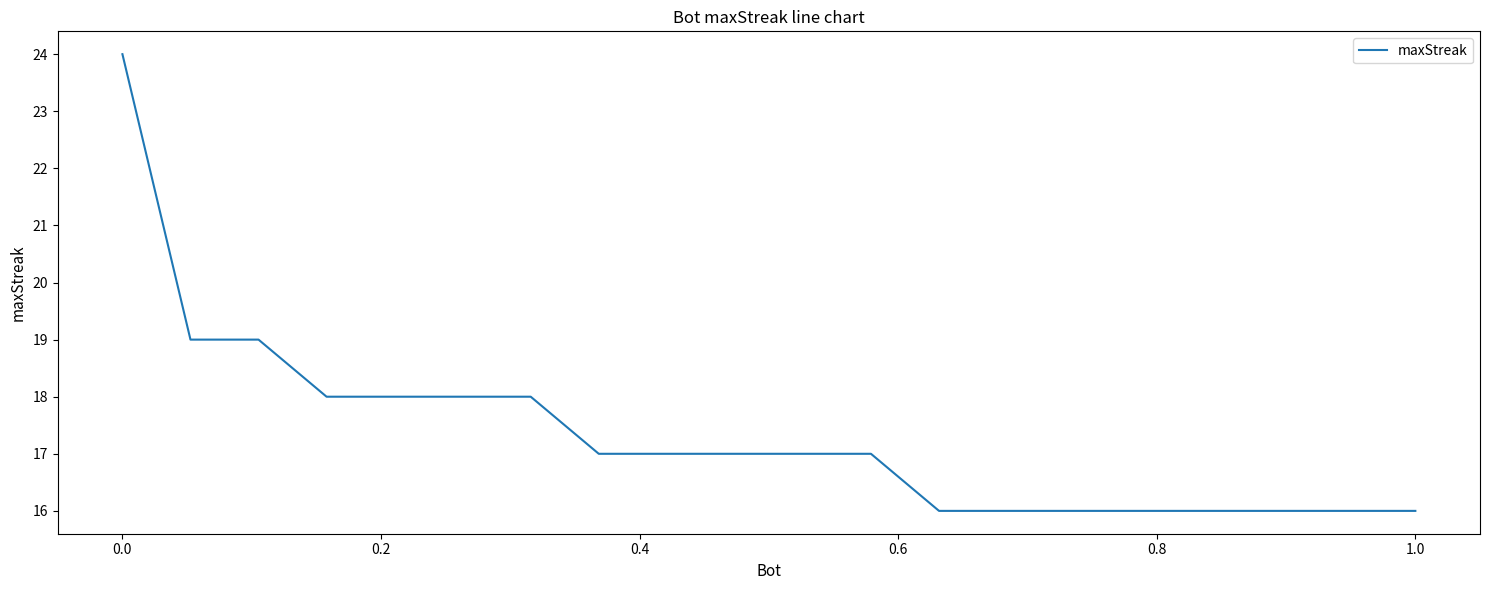

What is the difference between the maximum and minimum values?

8